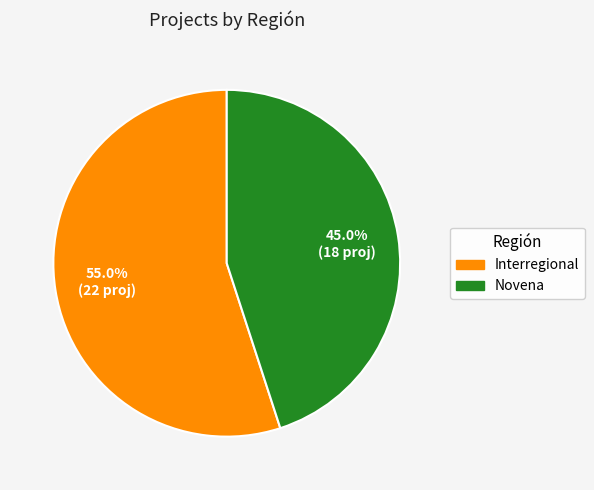

Does Novena represent more than half of the total?

No